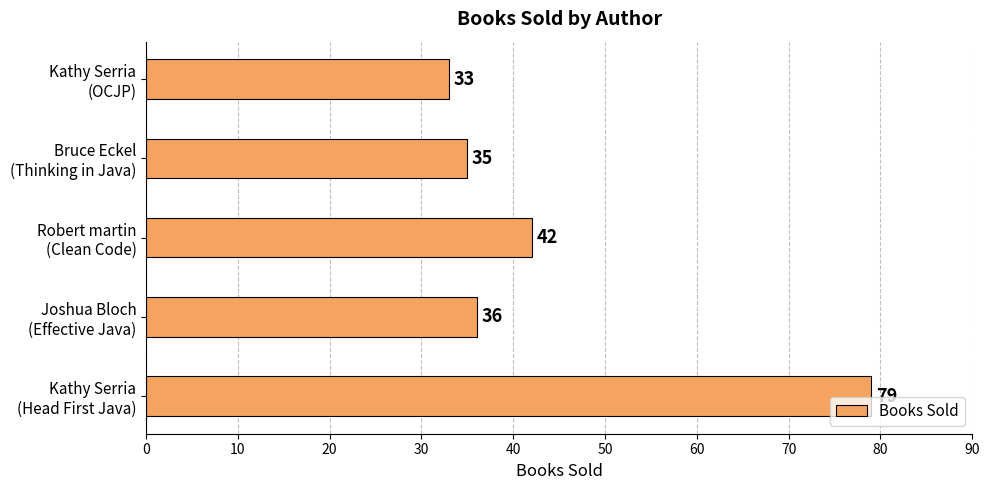

At which label is the value closest to 56?

Robert martin
(Clean Code)